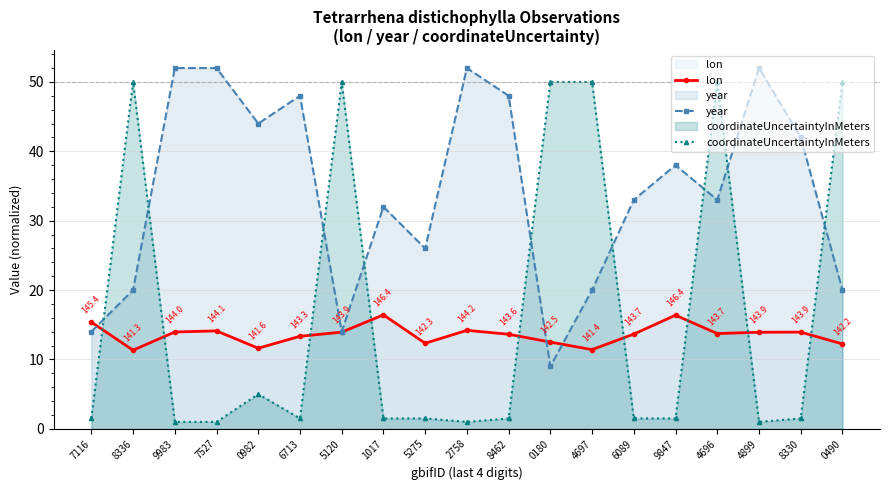

How many values in the year series exceed 33?

9